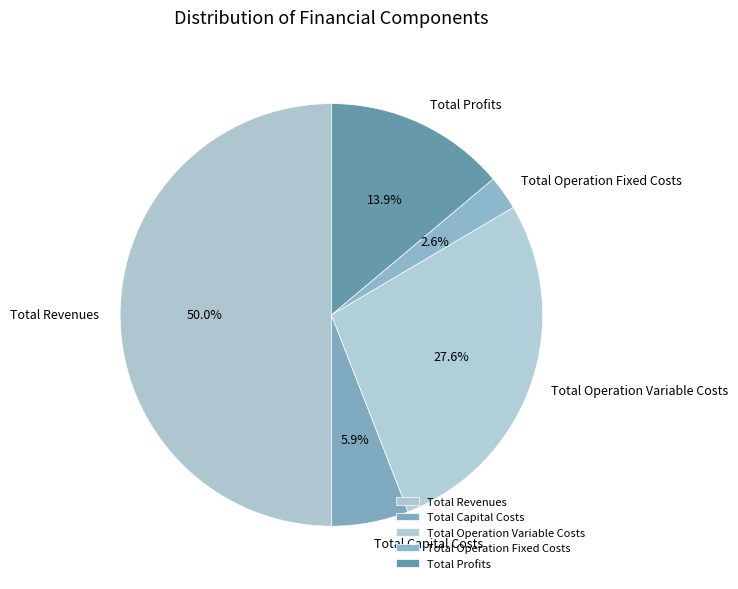

Rank the categories by value from highest to lowest.

Total Revenues, Total Operation Variable Costs, Total Profits, Total Capital Costs, Total Operation Fixed Costs